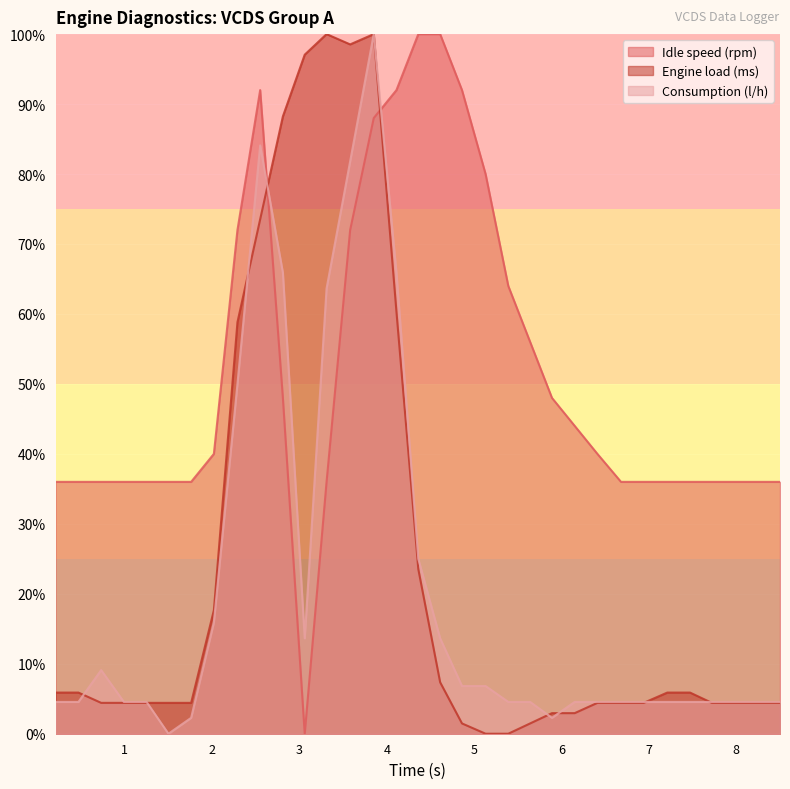

The Consumption (l/h) series shows 4.5 at 8.24. True or false?

True